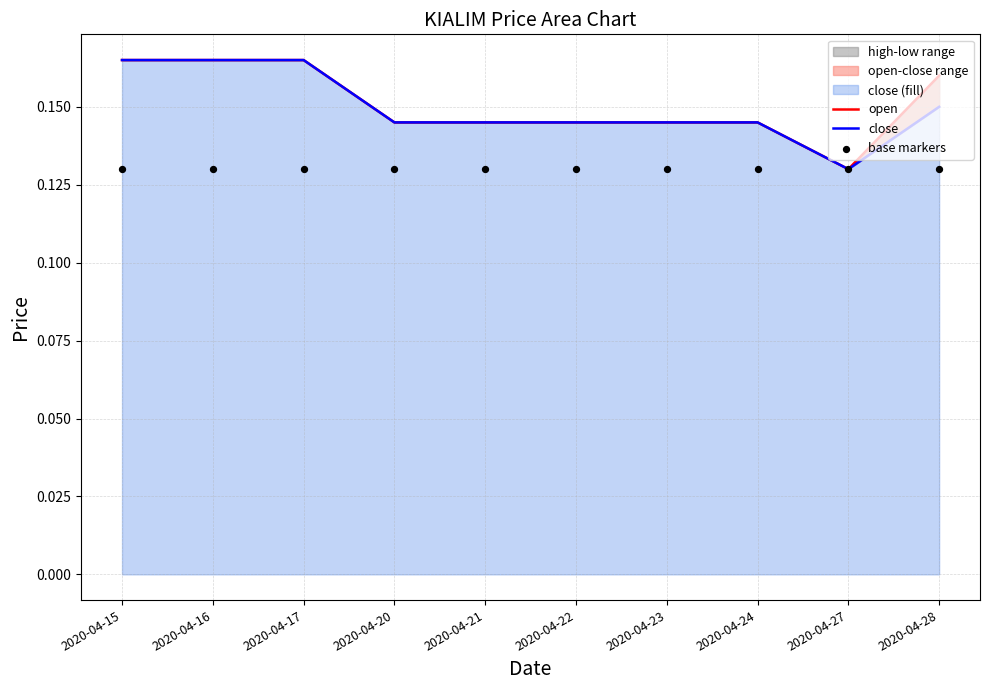

Which series has the largest total across all categories?

open